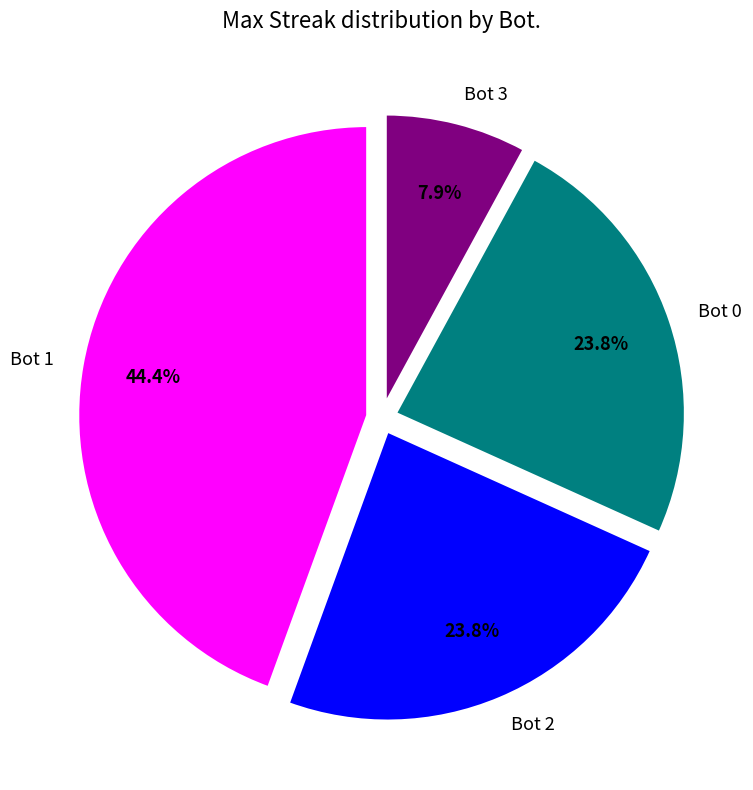

Which slice is the smallest?

Bot 3